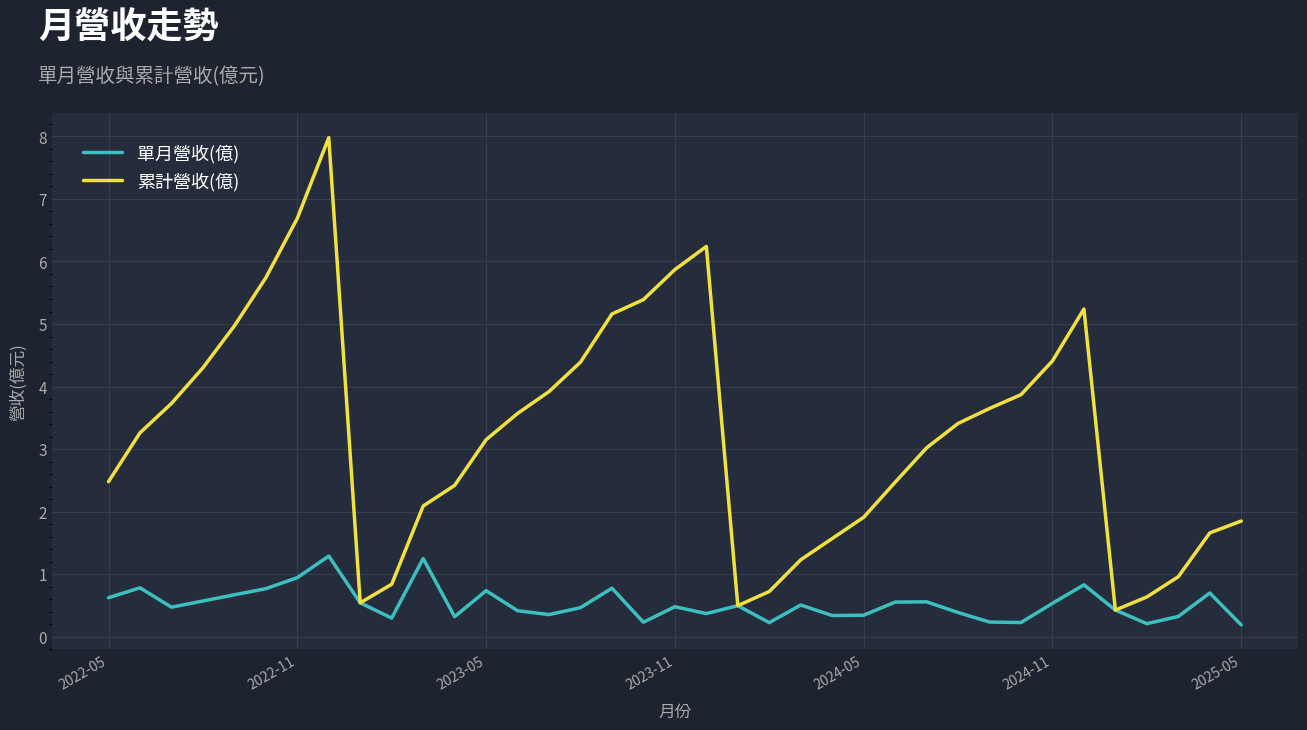

In 累計營收(億), how many points are higher than both neighbors (excluding endpoints)?

3